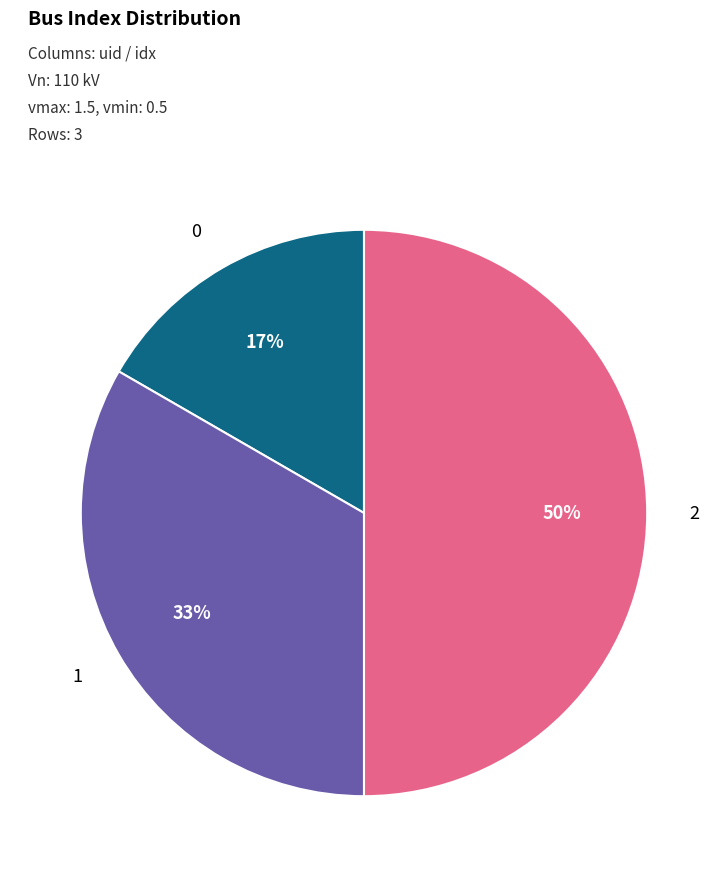

To the nearest percent, what is the difference between the largest and smallest slice percentages?

33%